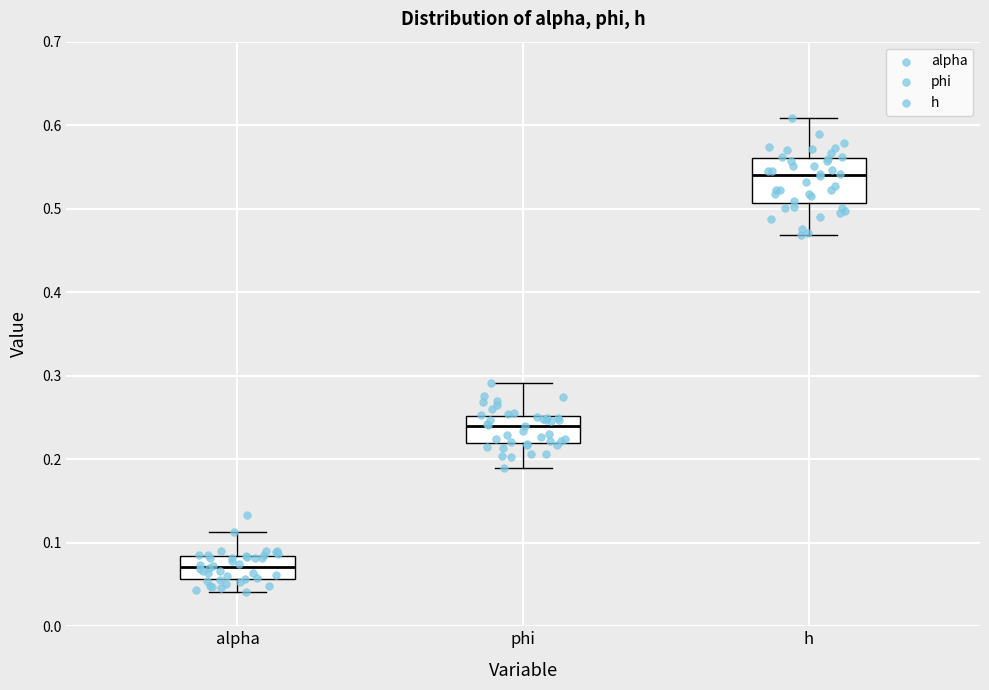

Which box is the tallest, from its lower edge to its upper edge?

h